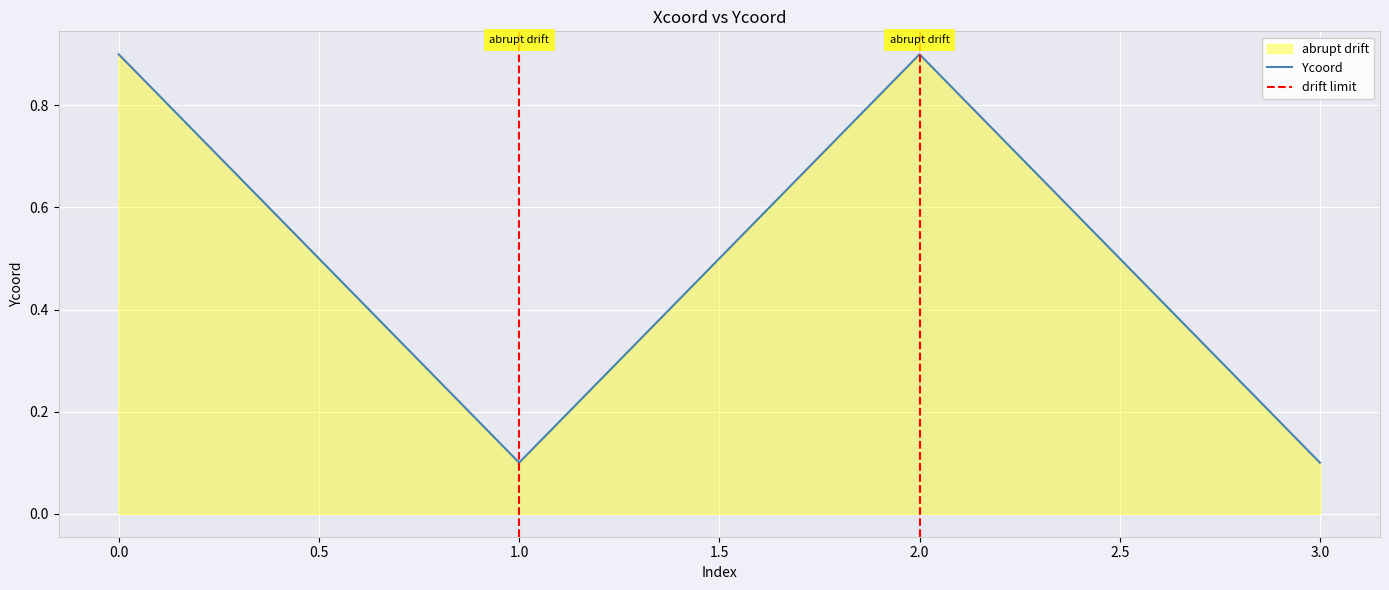

What is the highest value of the Ycoord series?

0.9